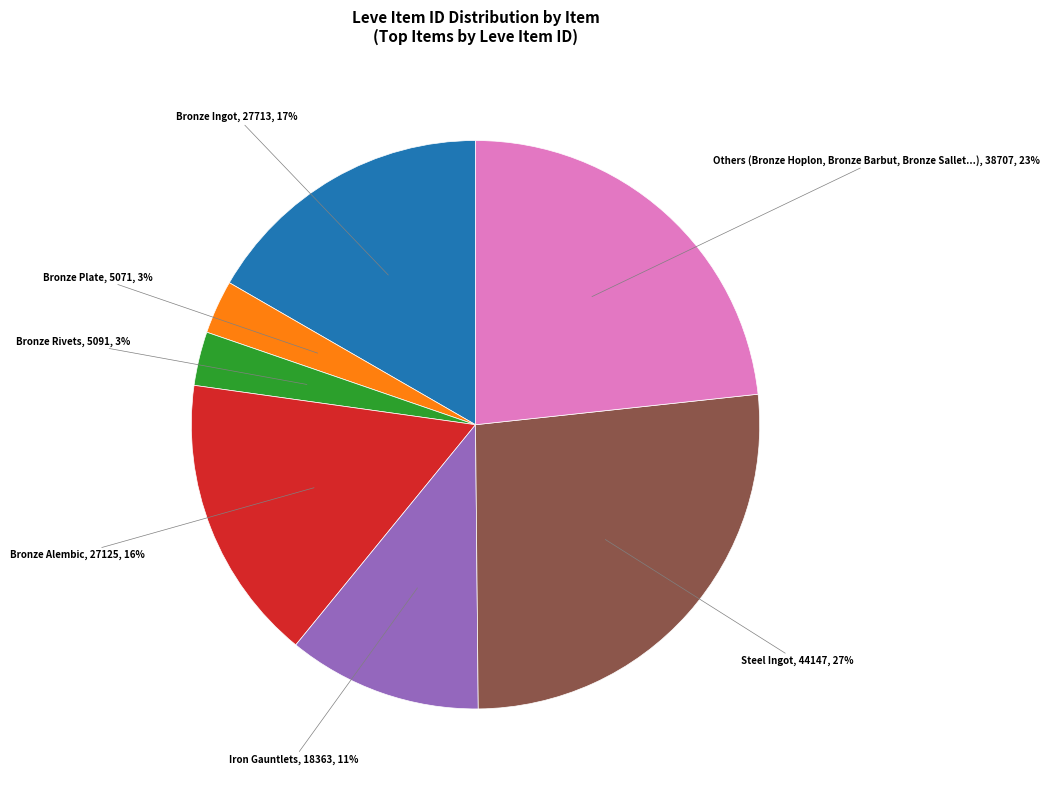

Is there a majority slice in this chart?

No